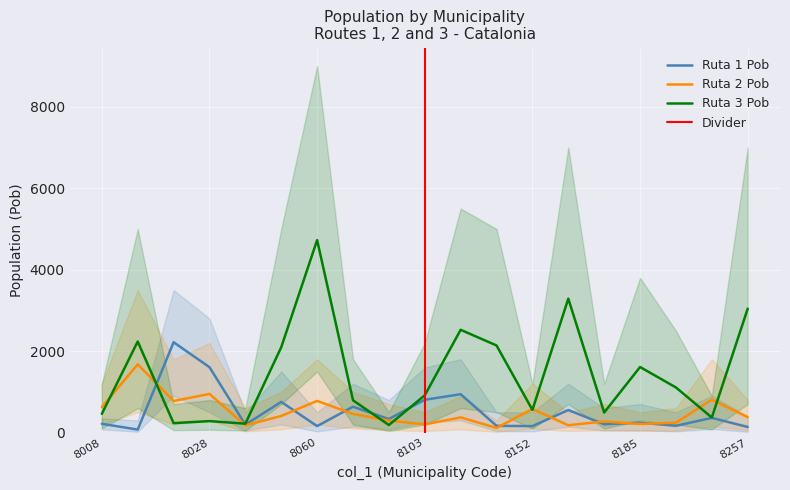

Reading right to left, extract all data points from this chart.

Ruta 1 Pob: 8257=138	8228=361	8189=167	8185=244	8176=204	8170=554	8152=159	8133=166	8104=942	8103=806	8071=333	8063=636	8060=159	8048=754	8036=195	8028=1606	8025=2218	8021=74	8008=216
Ruta 2 Pob: 8257=379	8228=808	8189=244	8185=210	8176=274	8170=181	8152=579	8133=115	8104=373	8103=202	8071=294	8063=458	8060=778	8048=408	8036=178	8028=949	8025=776	8021=1676	8008=625
Ruta 3 Pob: 8257=3043	8228=370	8189=1108	8185=1610	8176=493	8170=3289	8152=557	8133=2139	8104=2524	8103=915	8071=186	8063=793	8060=4726	8048=2096	8036=219	8028=282	8025=232	8021=2236	8008=460